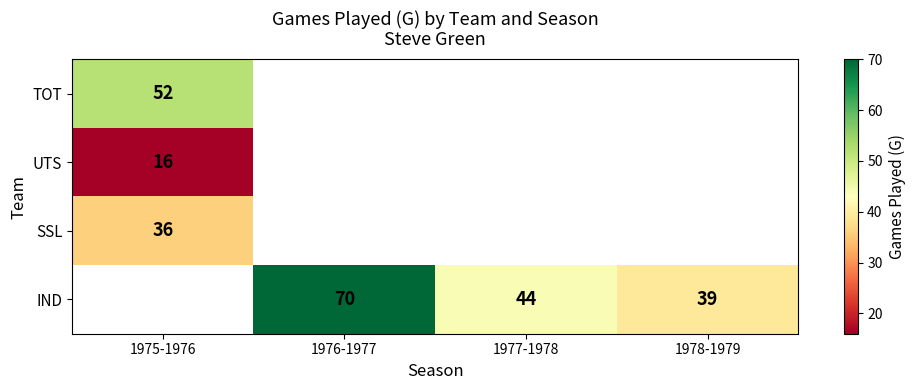

True or false: IND has a value of 18 at 1978-1979.

False